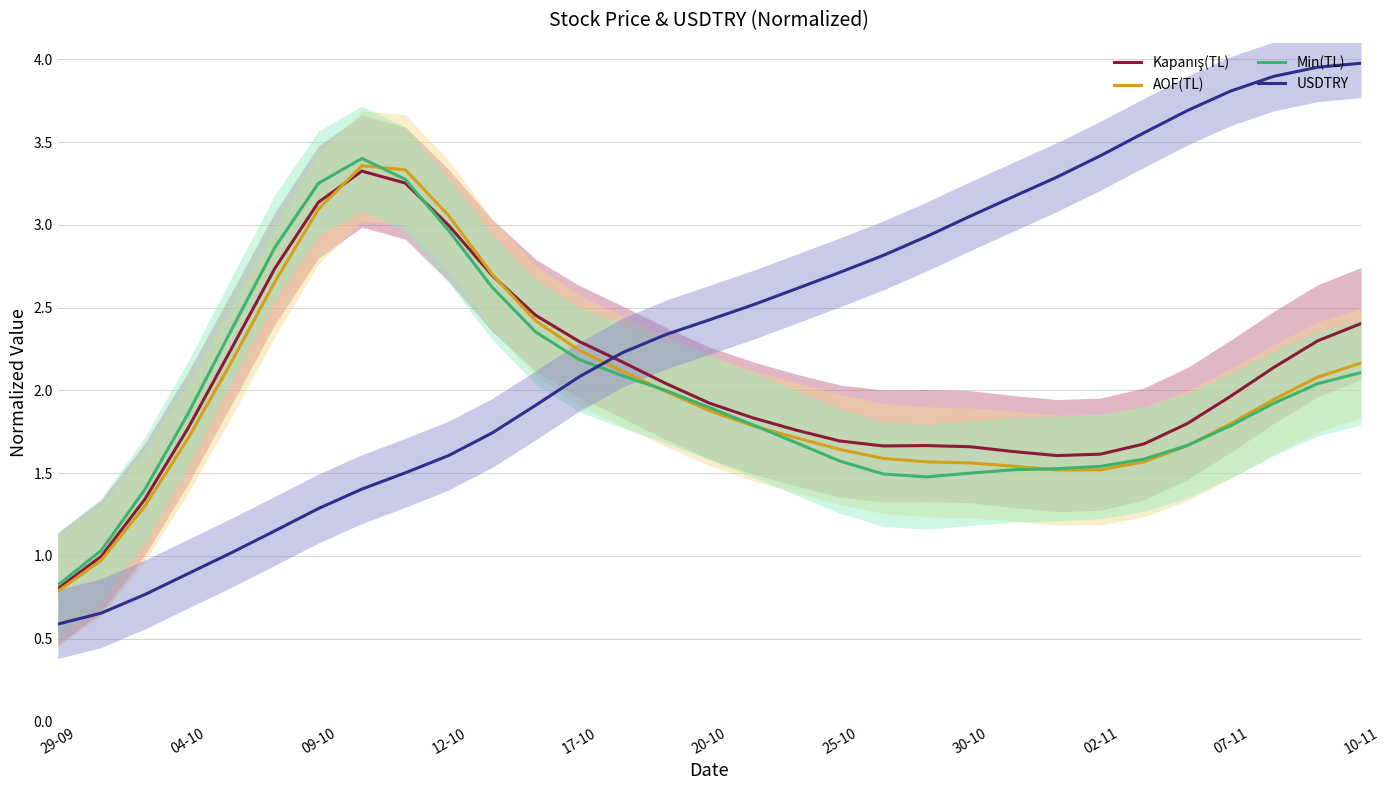

What is the sum of all Min(TL) values?

61.6